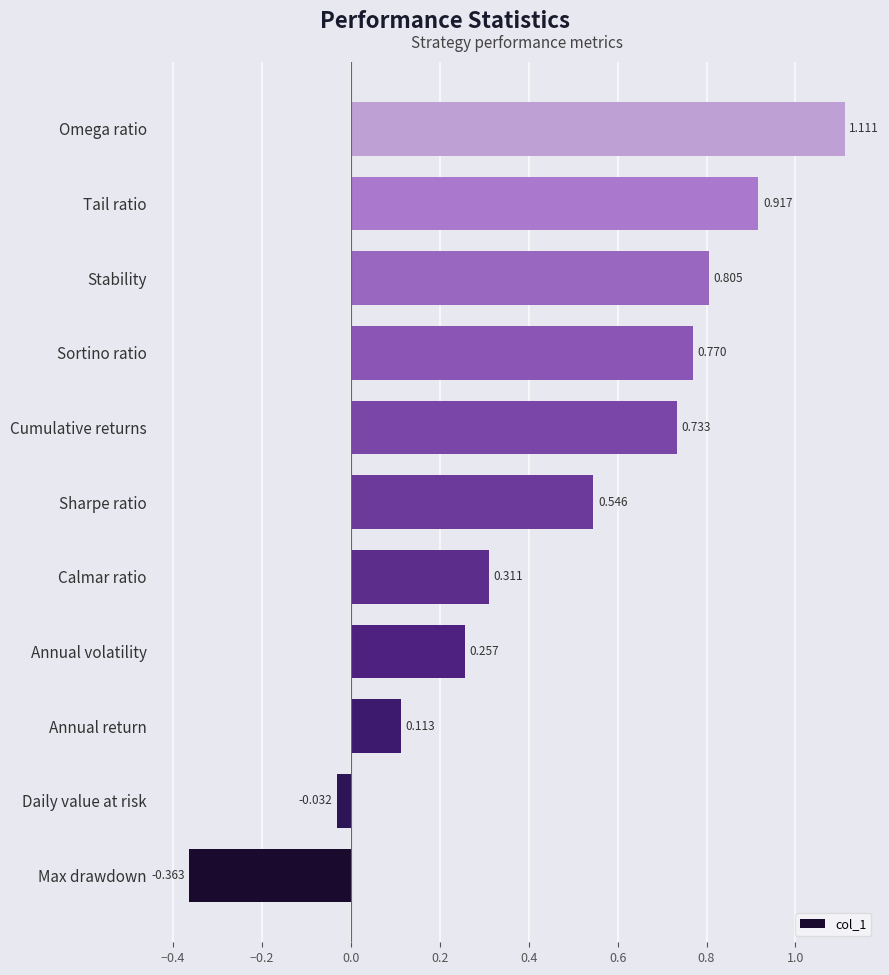

Which label corresponds to the smallest value in the chart?

Max drawdown